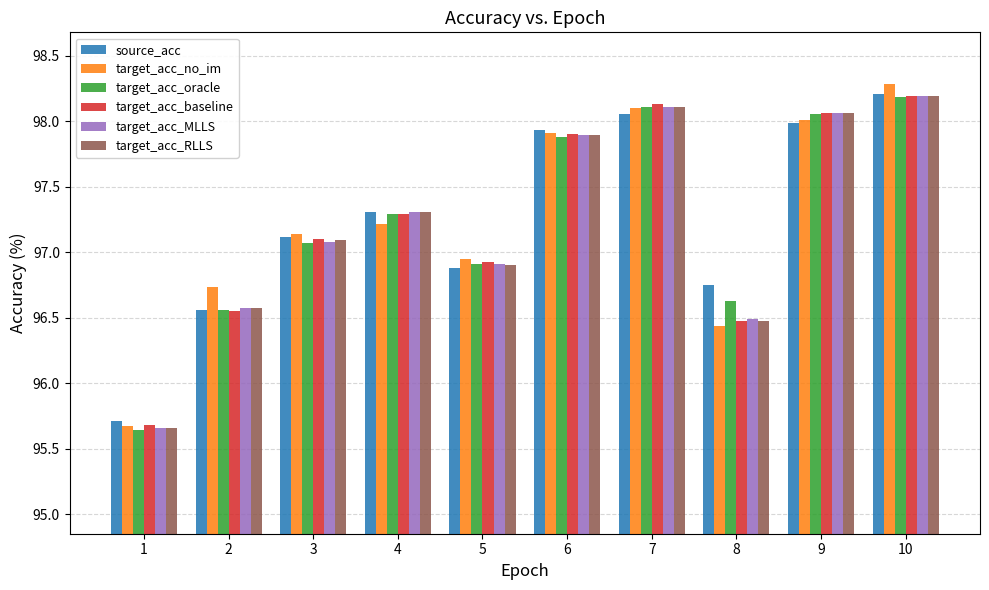

At which category does the chart reach its minimum across all series?

1